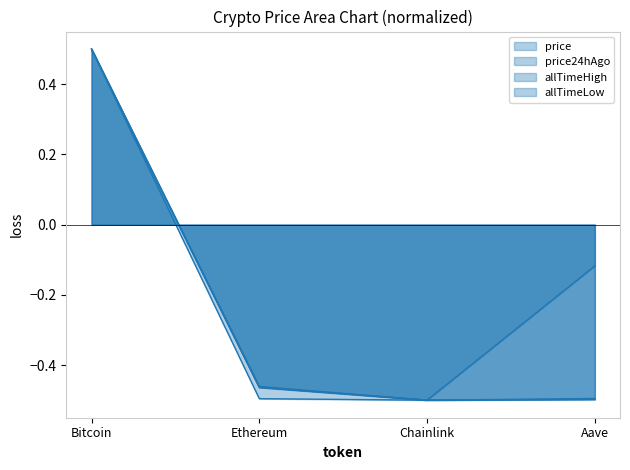

How many data points in price_line are less than 0?

3